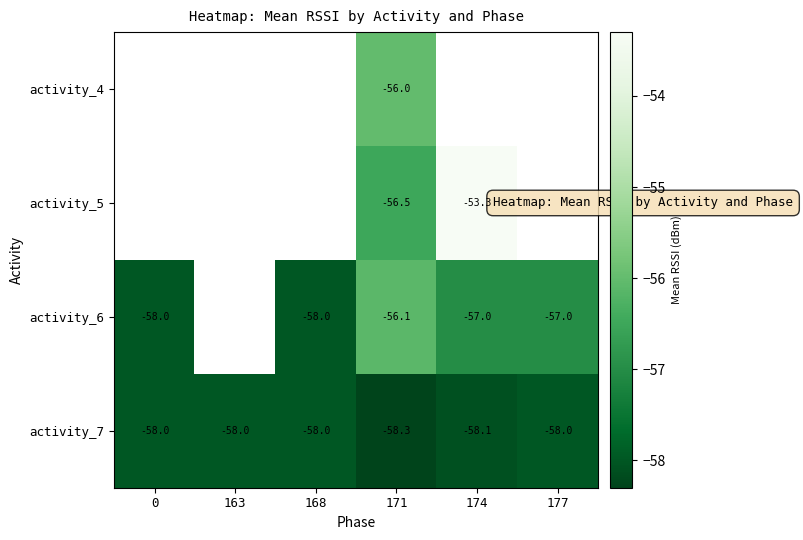

What is the sum of the activity_7 values at 174 and 168?

-116.1